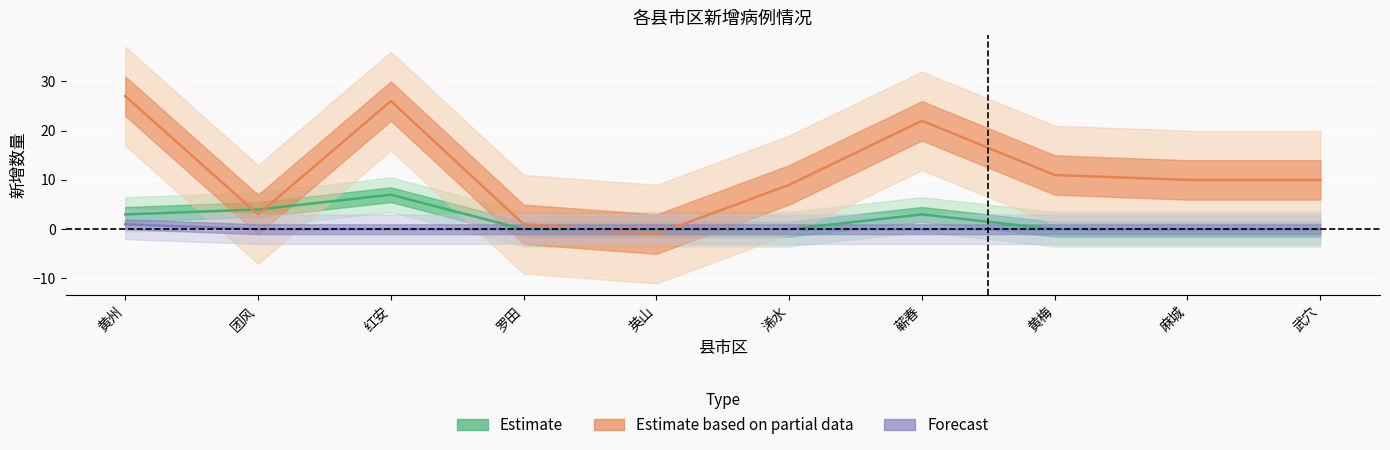

How many lines are shown in the chart?

3